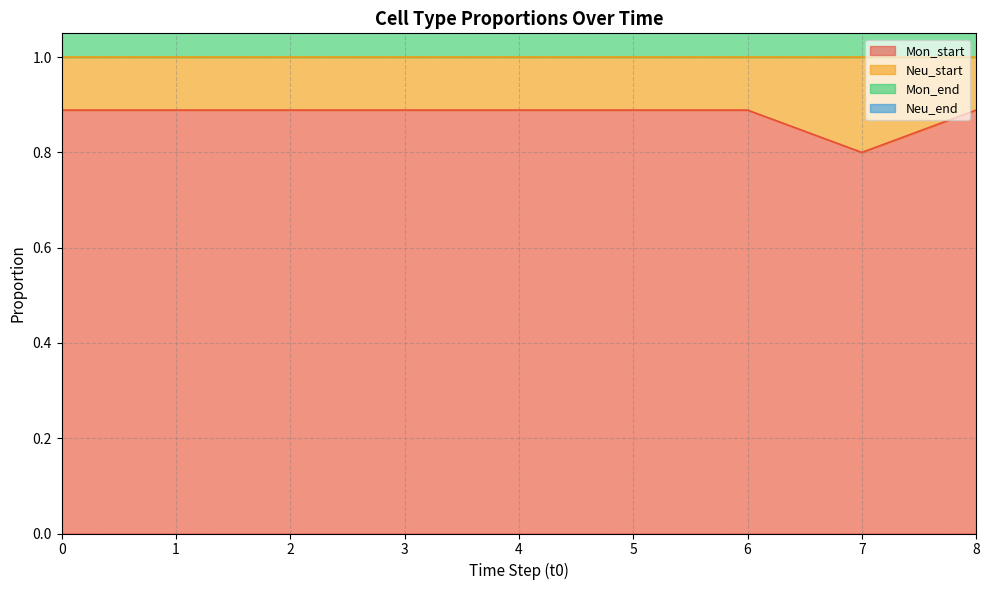

At which label is Mon_start closest to 0?

7